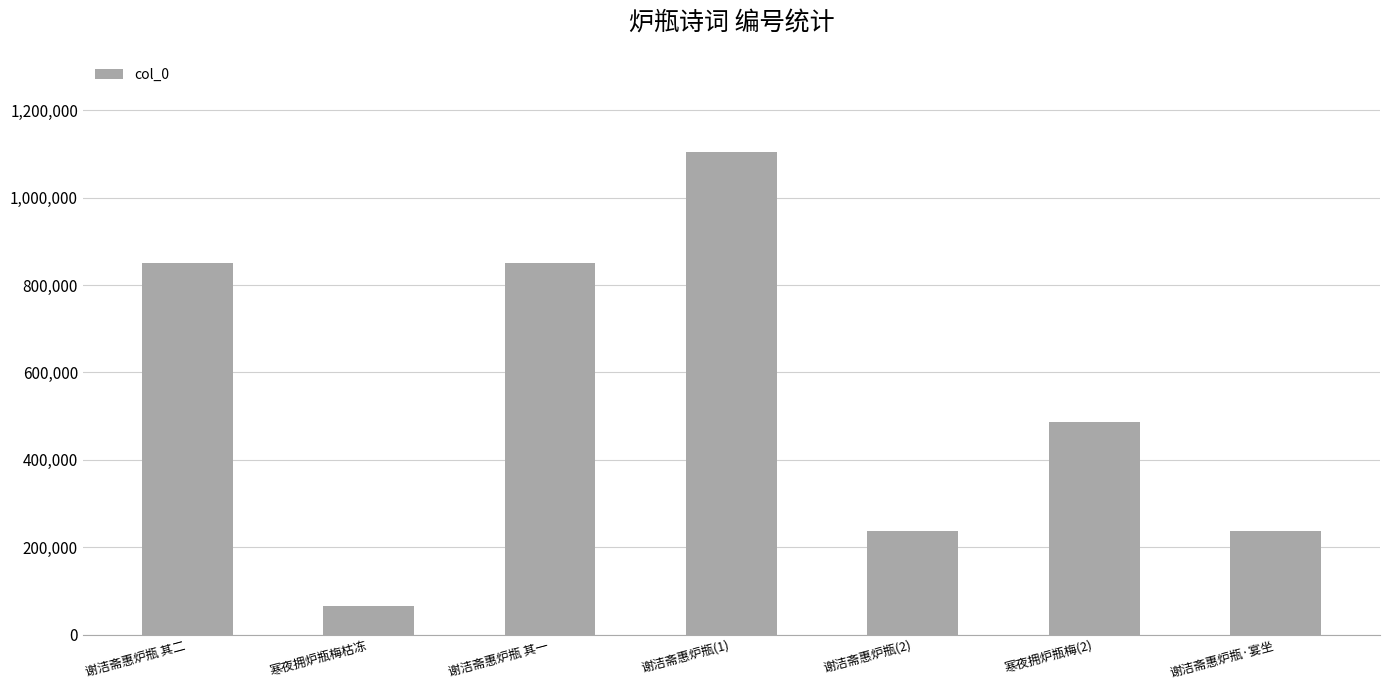

What is the approximate value at 谢洁斋惠炉瓶 其二, to the nearest 100?

849600